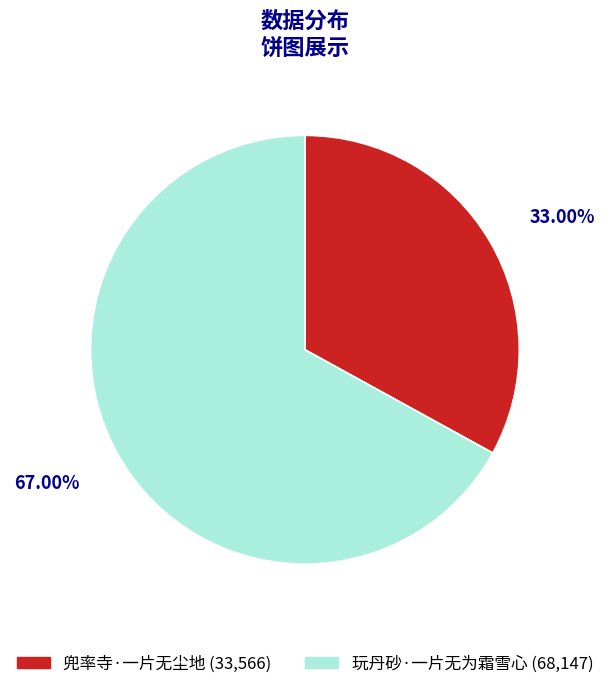

To the nearest percent, what is the difference between the 兜率寺·一片无尘地 and 玩丹砂·一片无为霜雪心 slice percentages?

34%